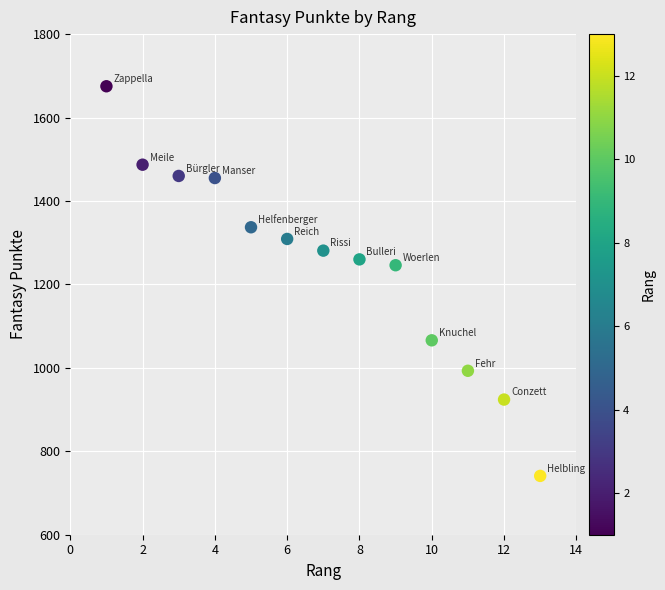

What Y value in the scatter plot is closest to 1208?

1246